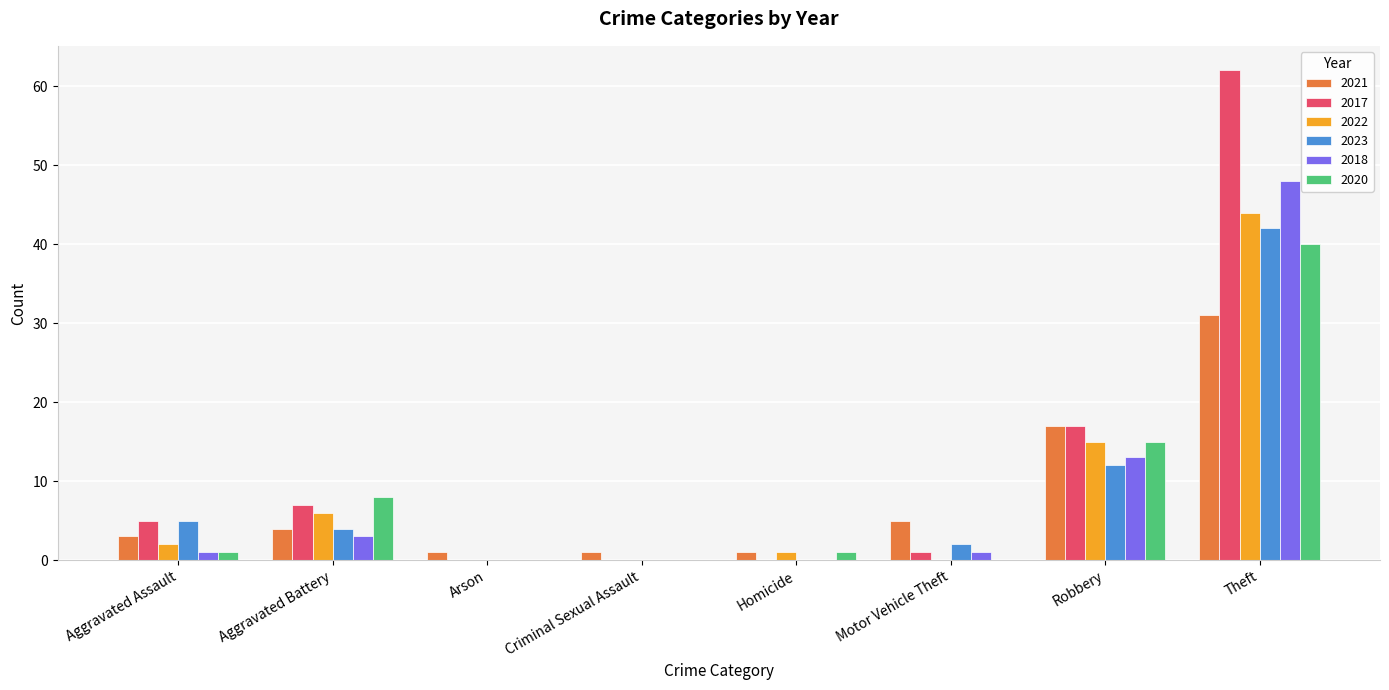

Read the 2018 value at Robbery.

13